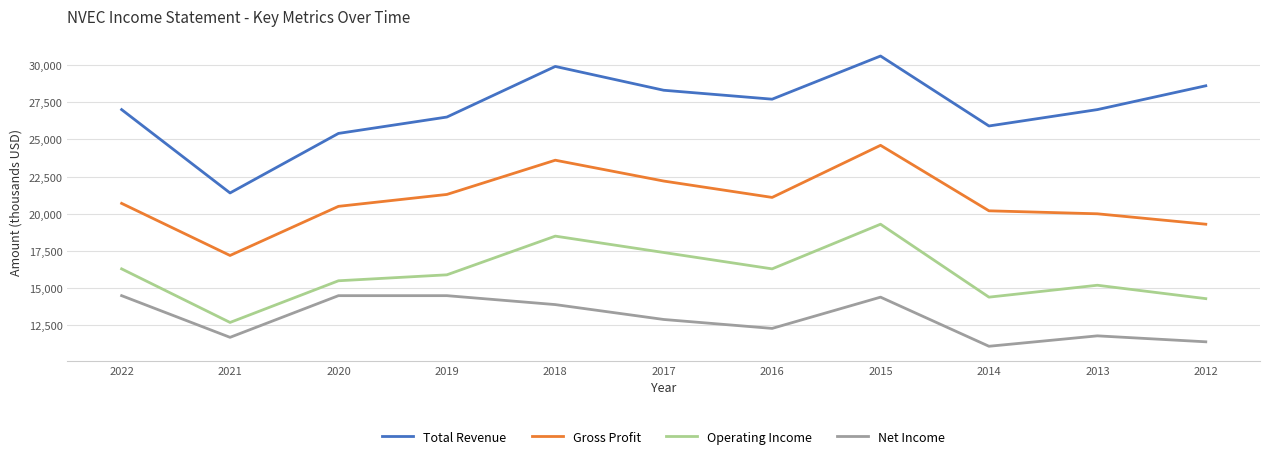

What is the difference between the Operating Income values at 2012 and 2021?

1600